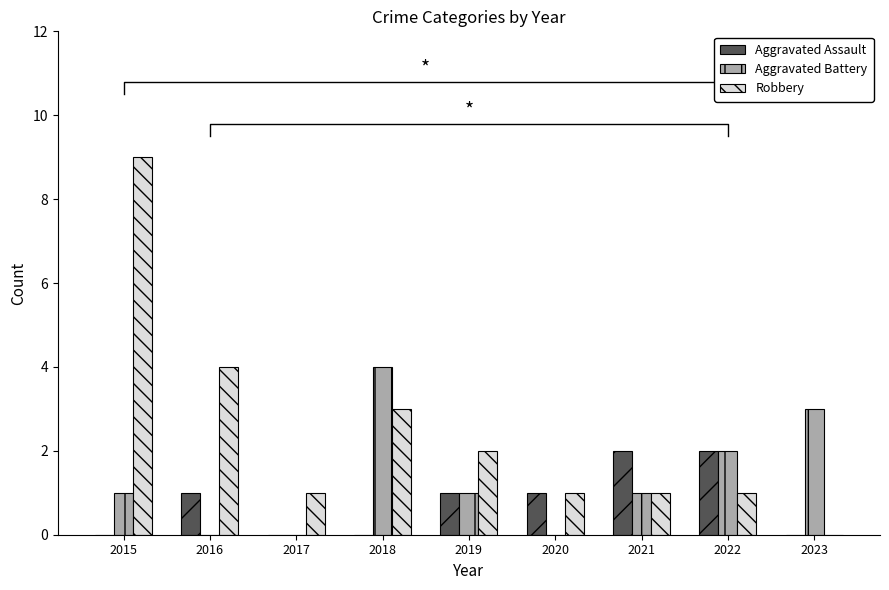

Which series changed the most between 2016 and 2023?

Robbery